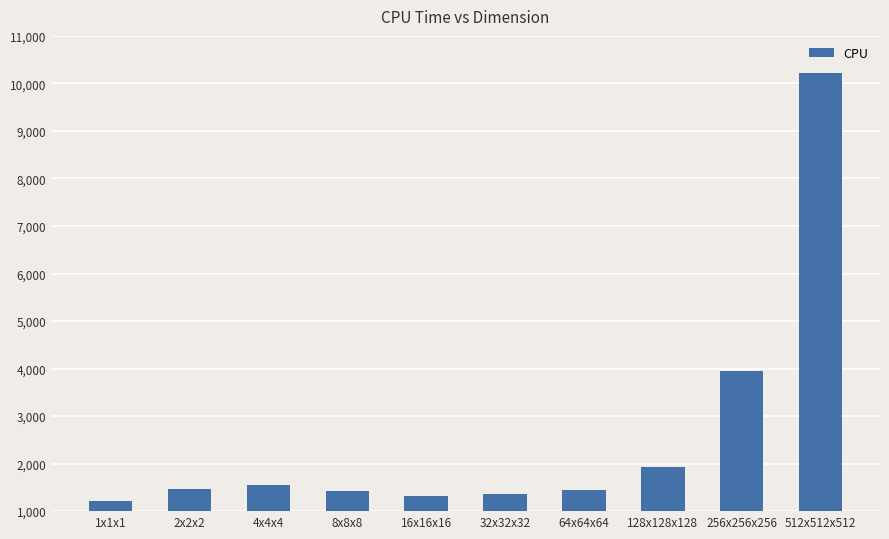

How many data points are less than 1475?

5